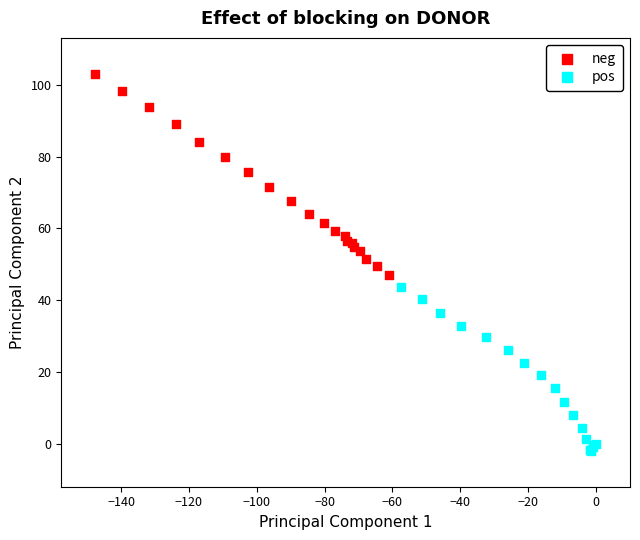

Which series reaches the minimum Y coordinate?

pos